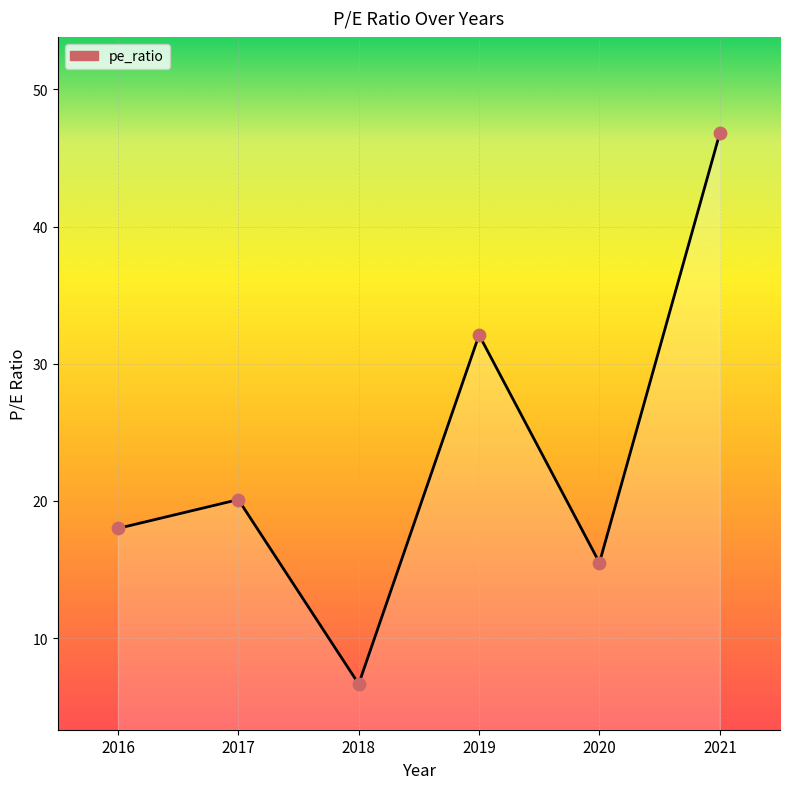

Approximately how many times larger is the value at 2018 compared to 2020?

0.4